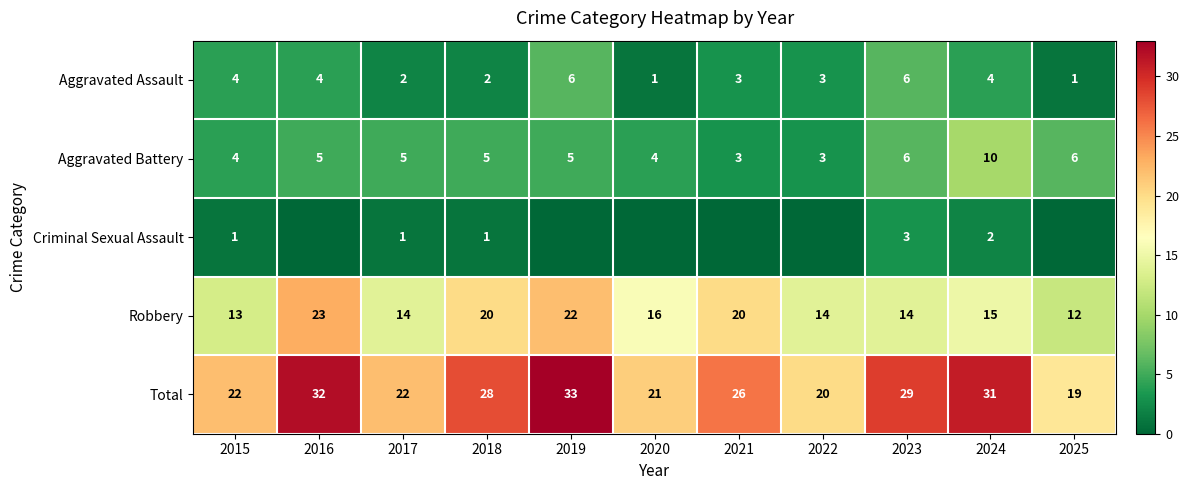

What is the total value across all series at 2019?

66